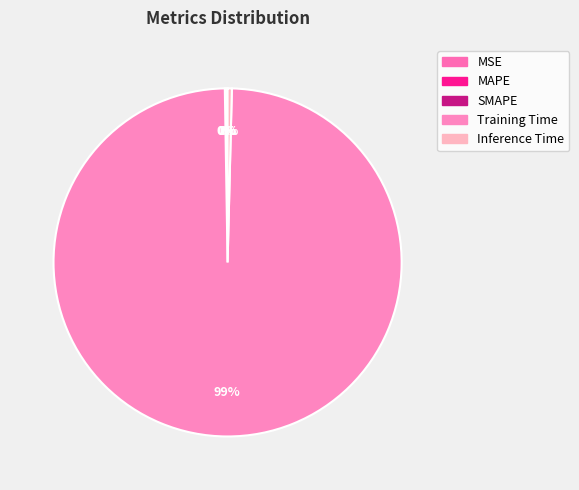

Between MSE and SMAPE, which is larger?

SMAPE